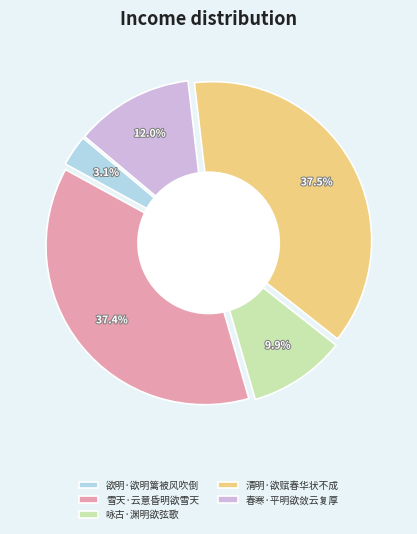

Which category has the smallest portion of the pie?

欲明·欲明篱被风吹倒